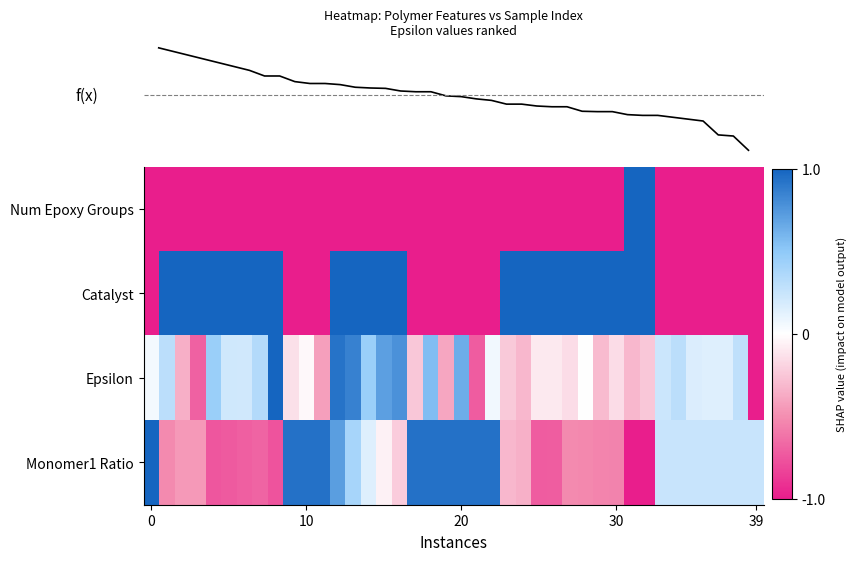

What is the difference between the maximum and minimum values in the Catalyst series?

2.0